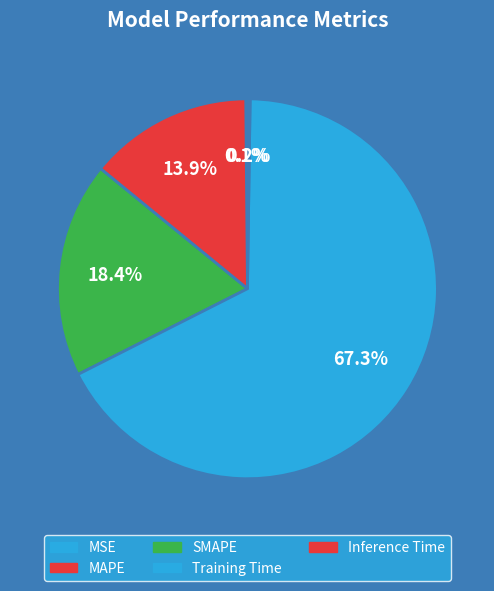

Which has a higher value, SMAPE or MSE?

SMAPE